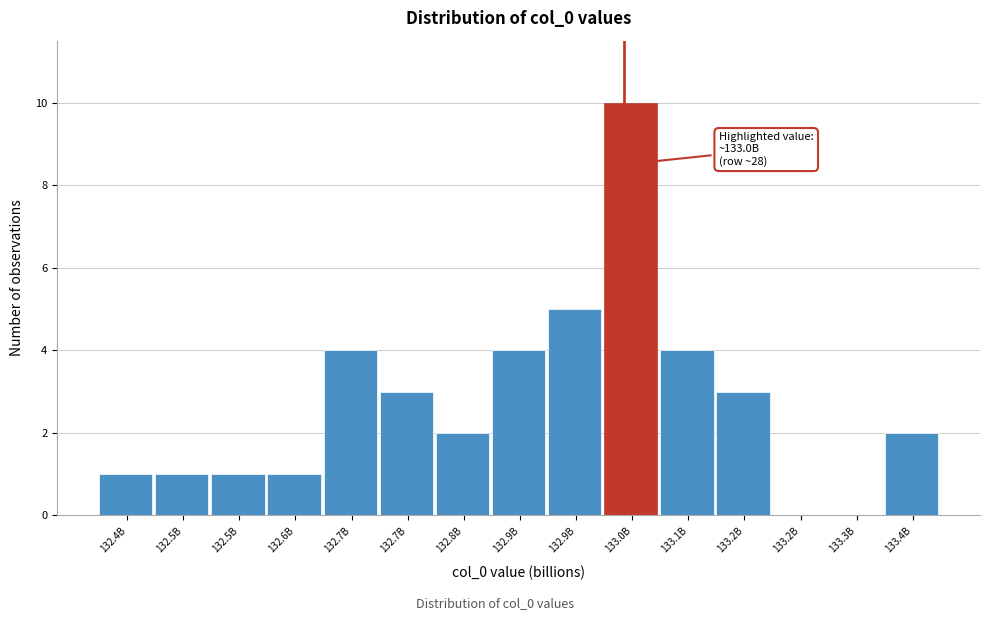

How many series are shown in this chart?

1